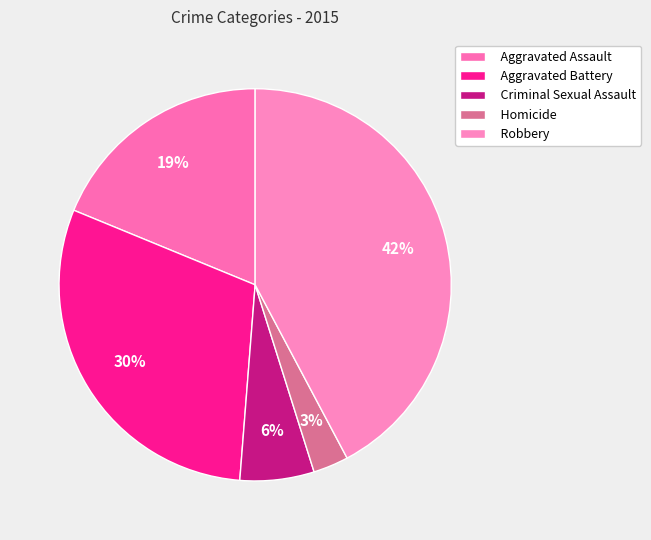

Count the number of slices in the pie.

5